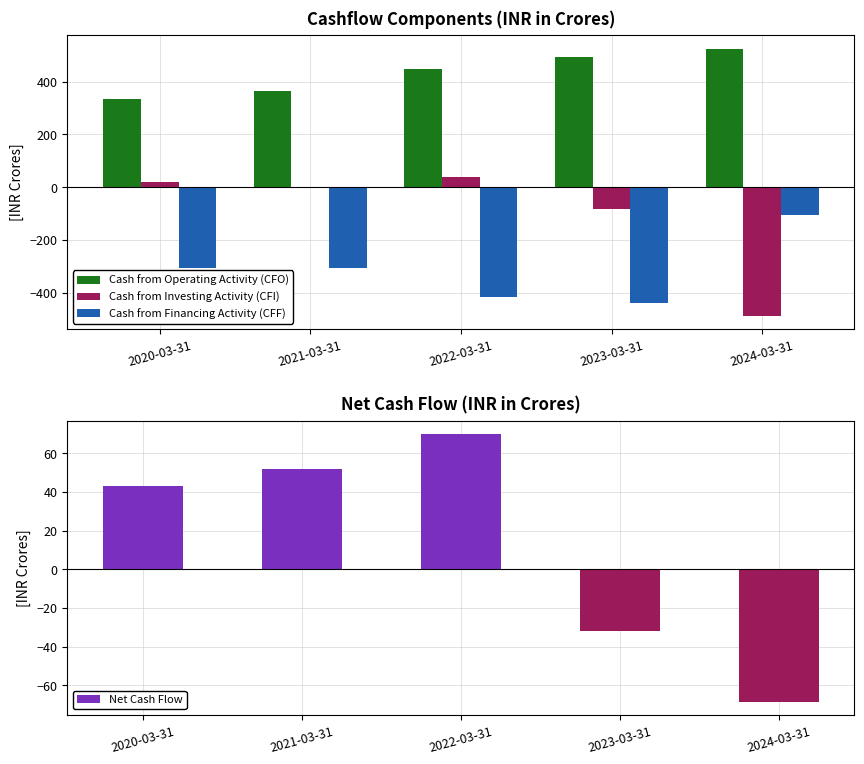

Which series has the largest total across all categories?

Cash from Operating Activity (CFO)